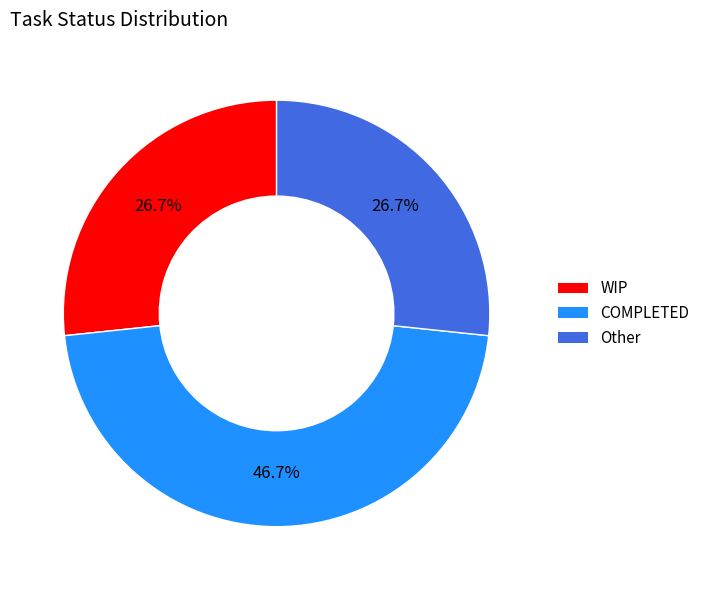

Approximately how many times larger is the value at WIP compared to COMPLETED?

0.6